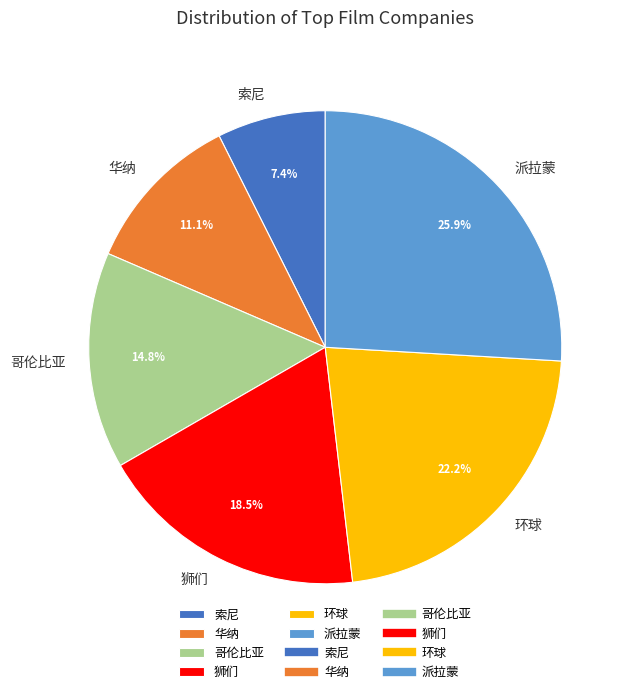

Between 狮们 and 华纳, which is larger?

狮们